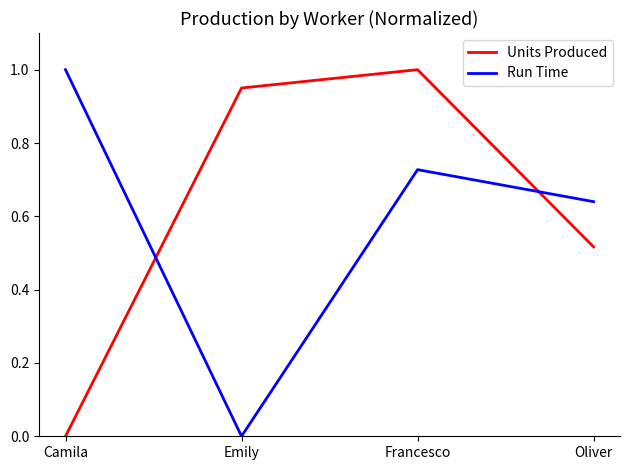

Between Camila and Emily, which series saw the biggest shift?

Run Time